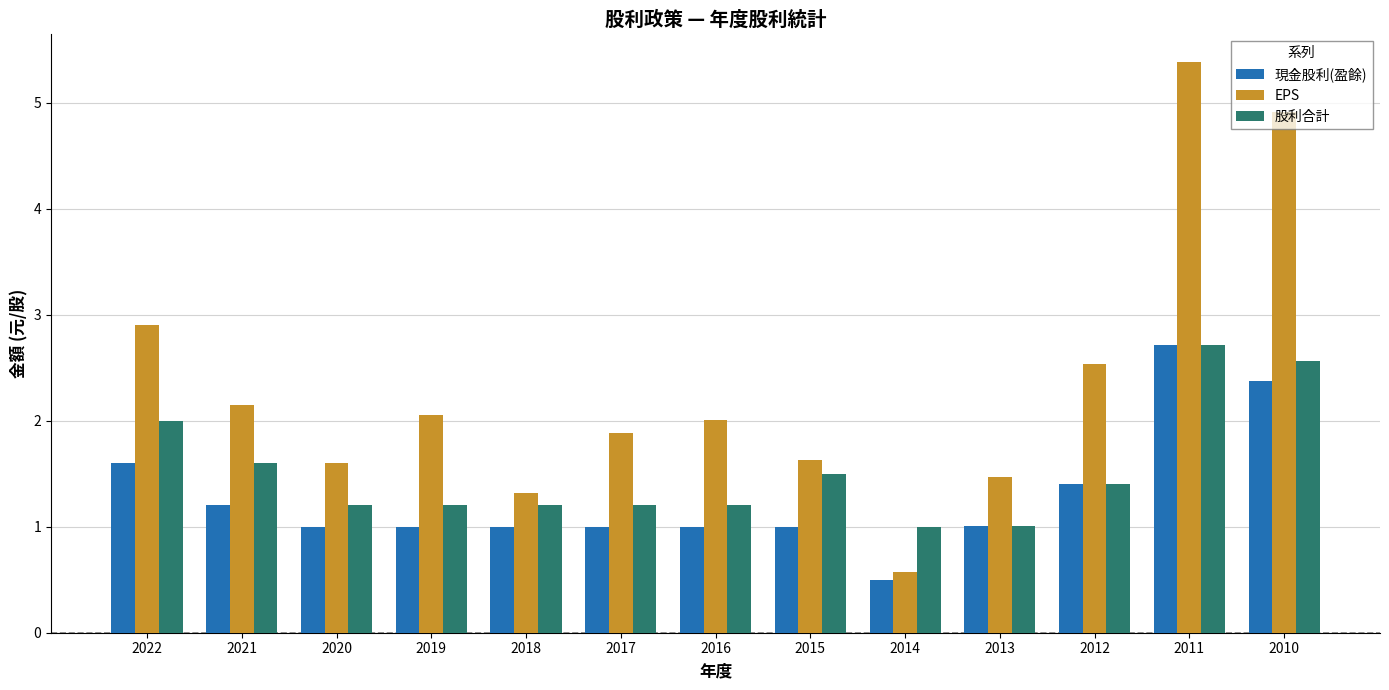

Is the value of 股利合計 at 2021 greater than the value of 現金股利(盈餘) at 2013?

Yes